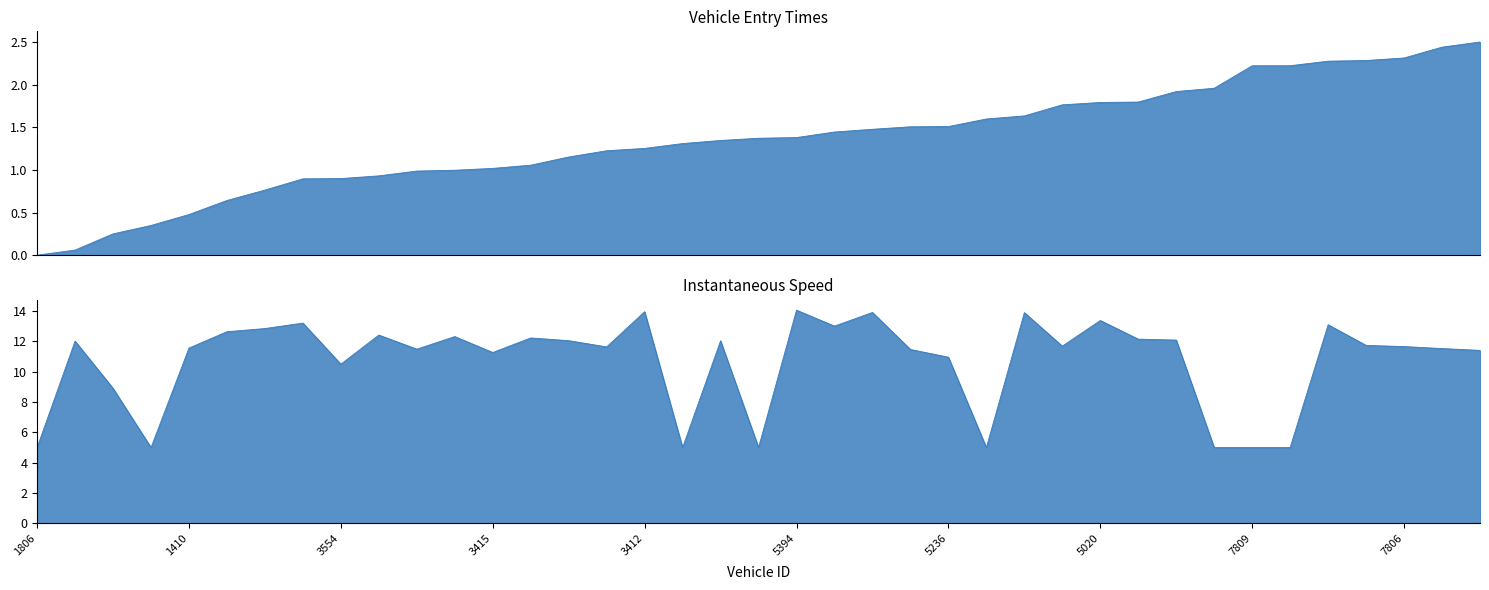

What position from the right is 3412?

23